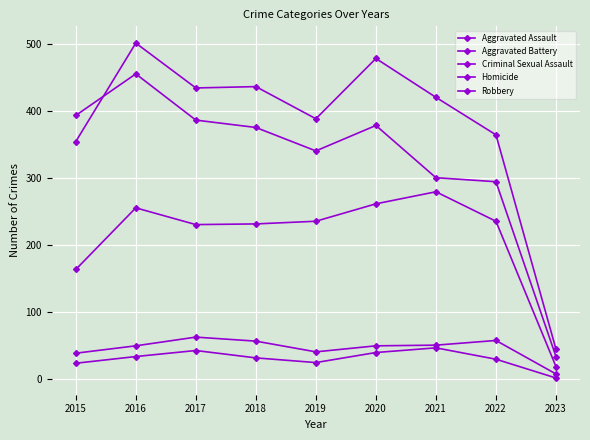

How many lines are shown in the chart?

5